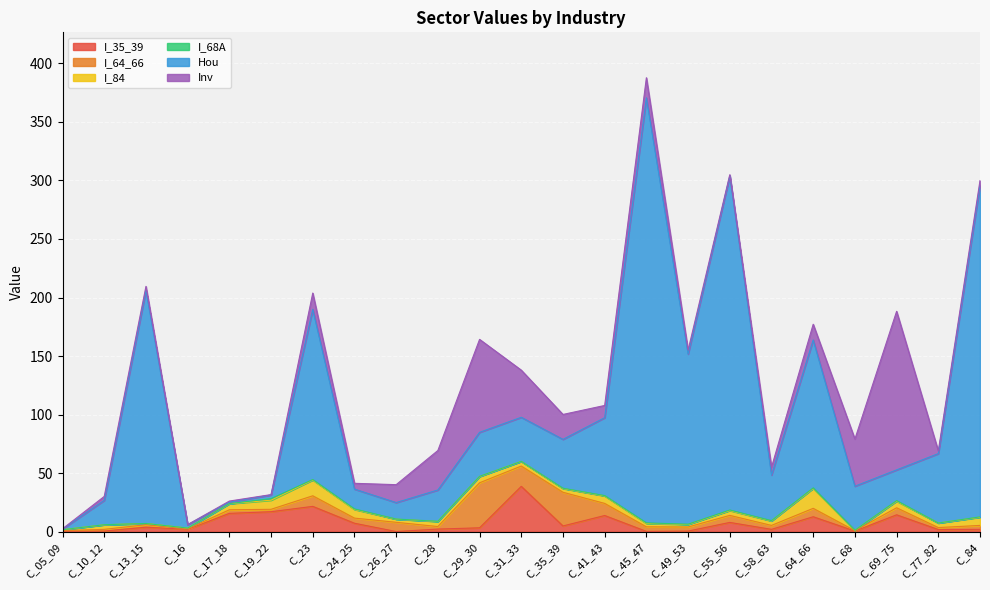

At which category does I_68A reach its first local peak?

C_10_12